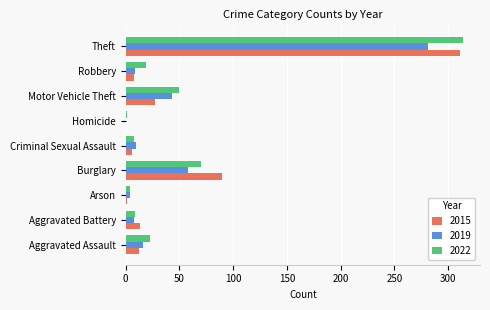

Where is 2022 nearest to the value 157?

Burglary